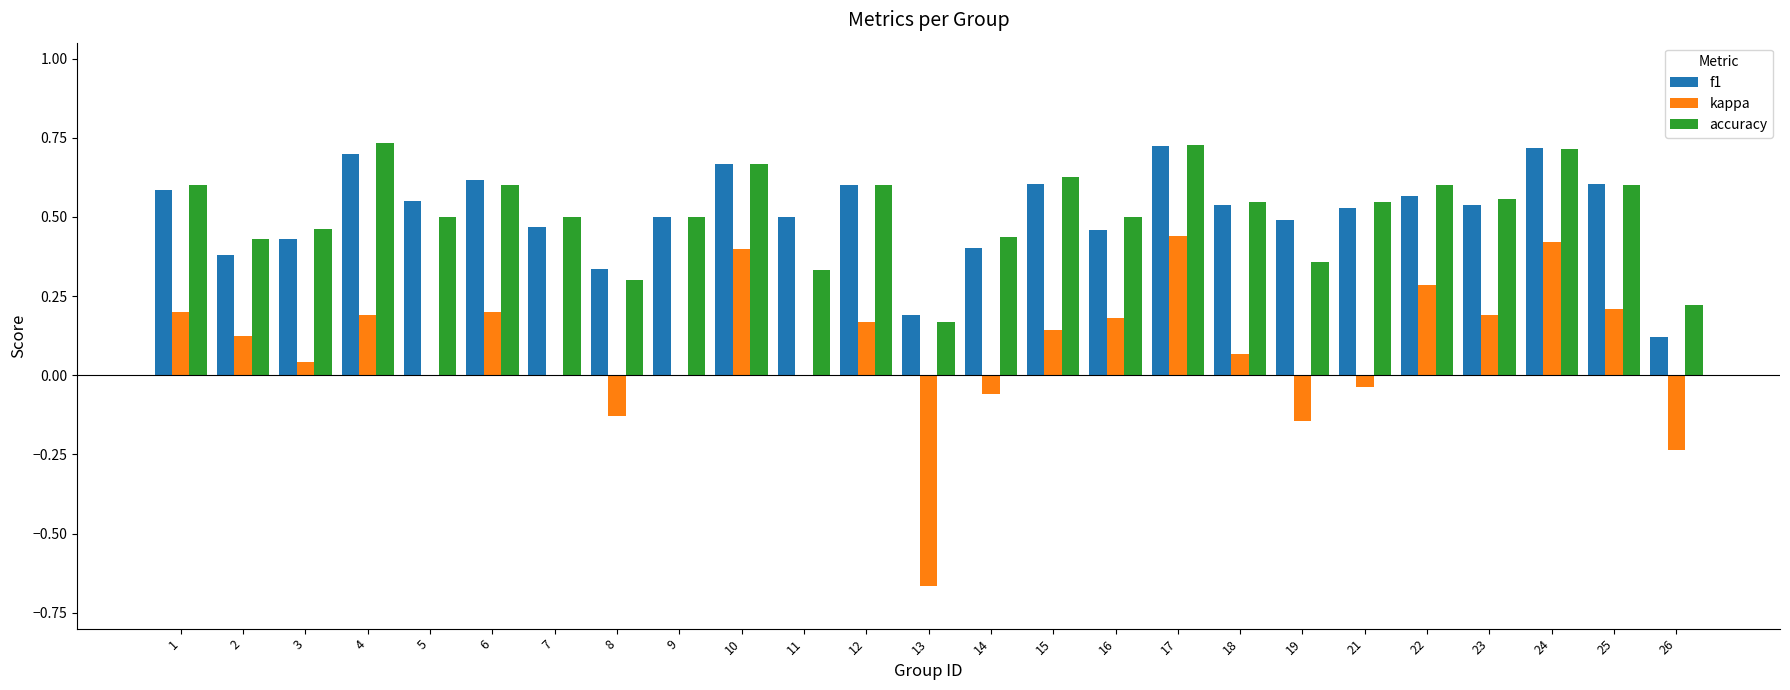

What are all the series names shown in the legend?

f1, kappa, accuracy